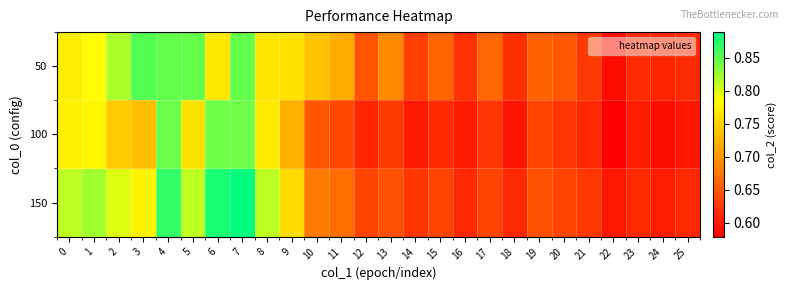

Count the number of categories in the chart.

26